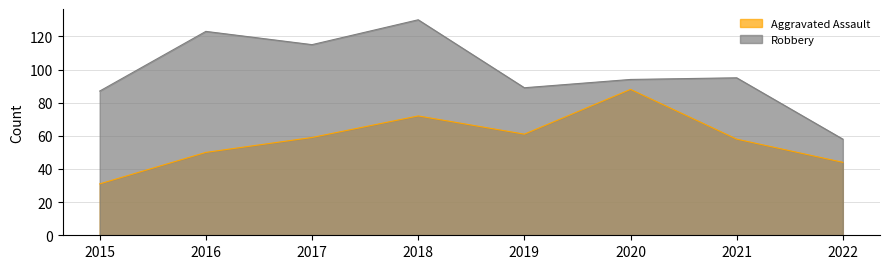

What is the difference between the second highest and second lowest values in the Aggravated Assault series?

28